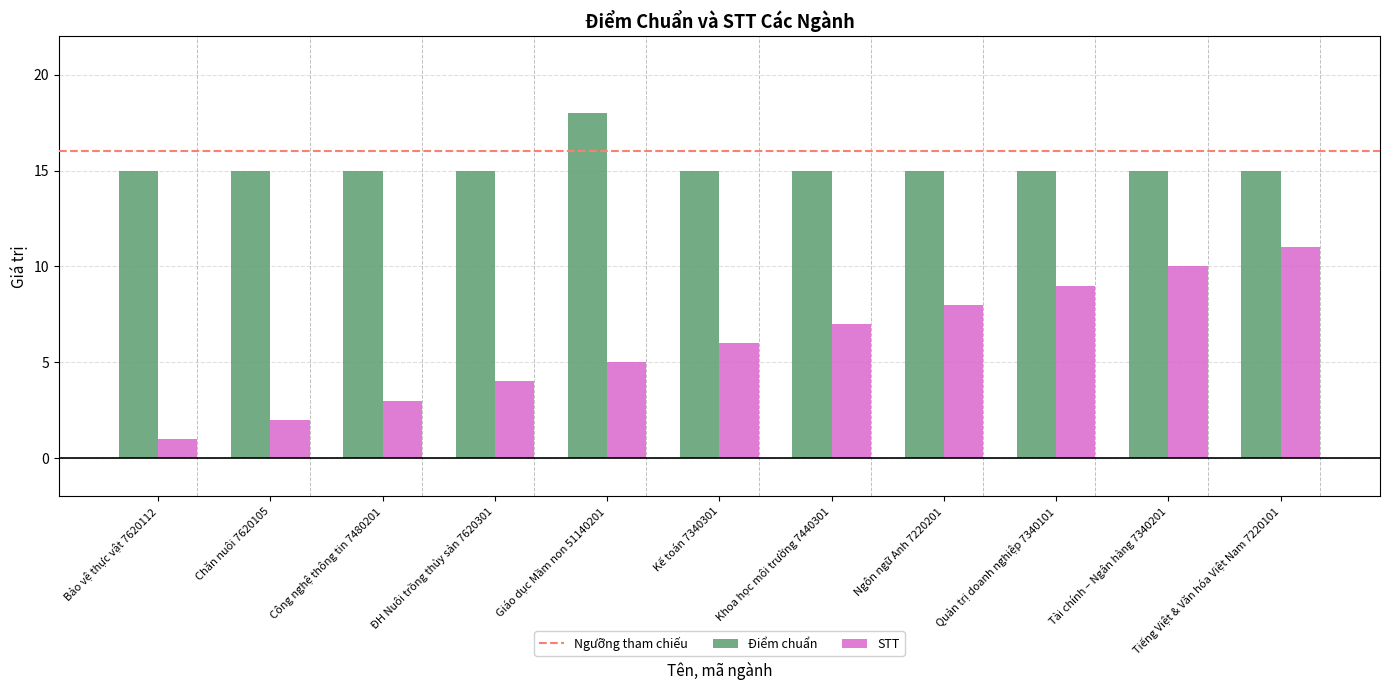

Which series has the widest spread of values?

STT